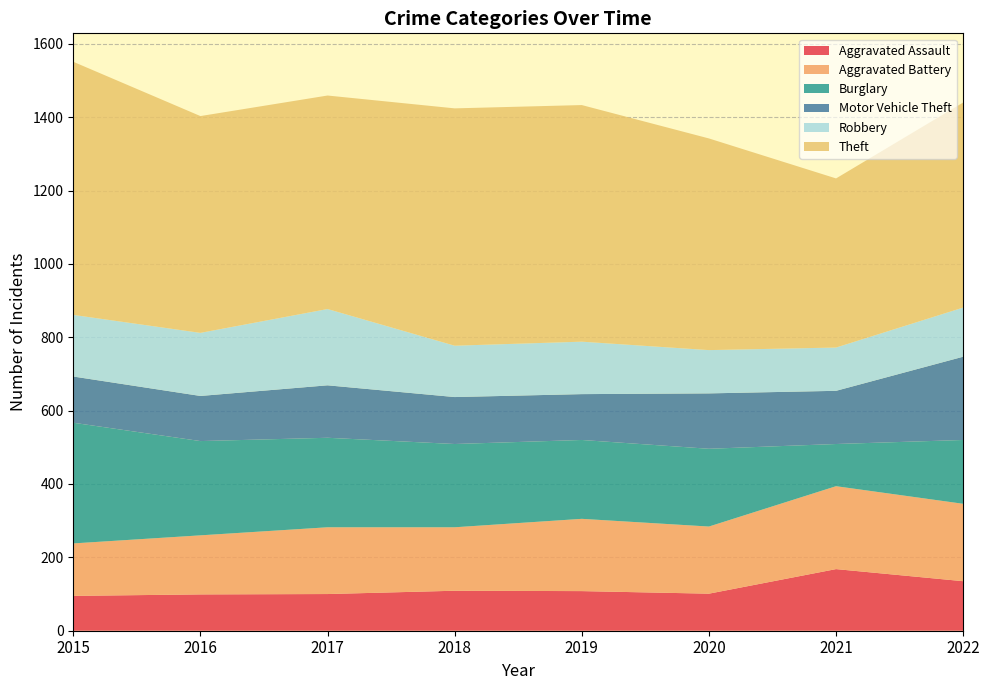

Reading left to right, transcribe all the data shown in this chart.

Aggravated Assault: 95	99	100	109	108	101	168	135
Aggravated Battery: 143	161	182	173	197	183	226	211
Burglary: 329	257	244	227	215	212	115	174
Motor Vehicle Theft: 126	123	143	128	125	151	145	227
Robbery: 168	172	208	140	143	118	118	134
Theft: 690	591	582	647	645	577	461	559